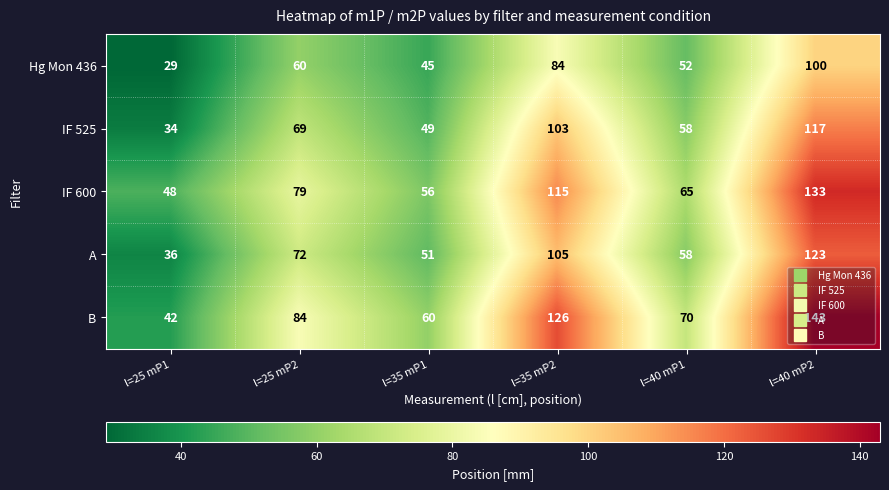

How many series are shown in this chart?

5